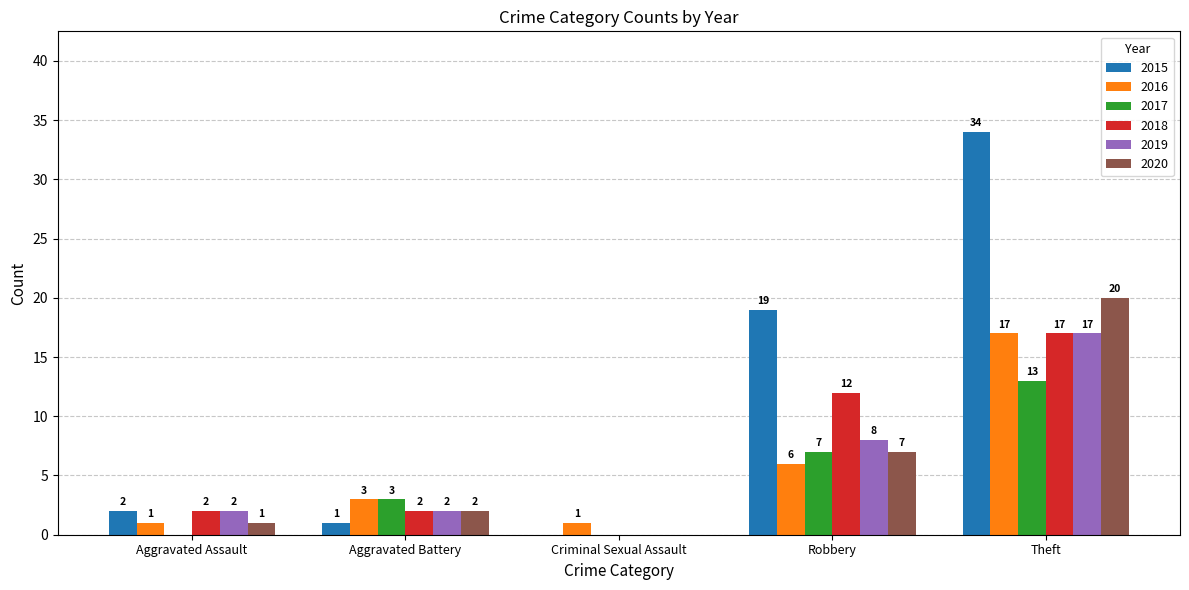

What is the sum of the 2019 values at Theft and Aggravated Battery?

19